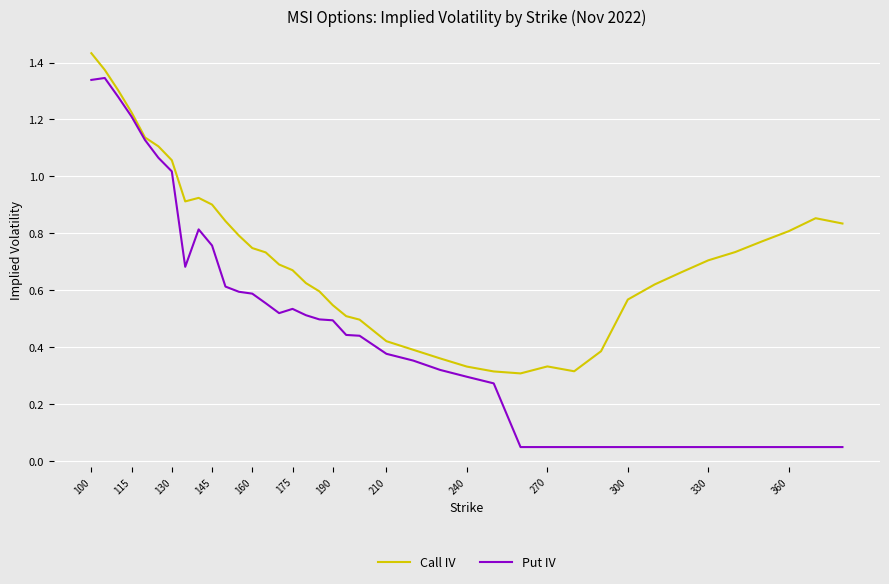

Which series has the largest total across all categories?

Call IV